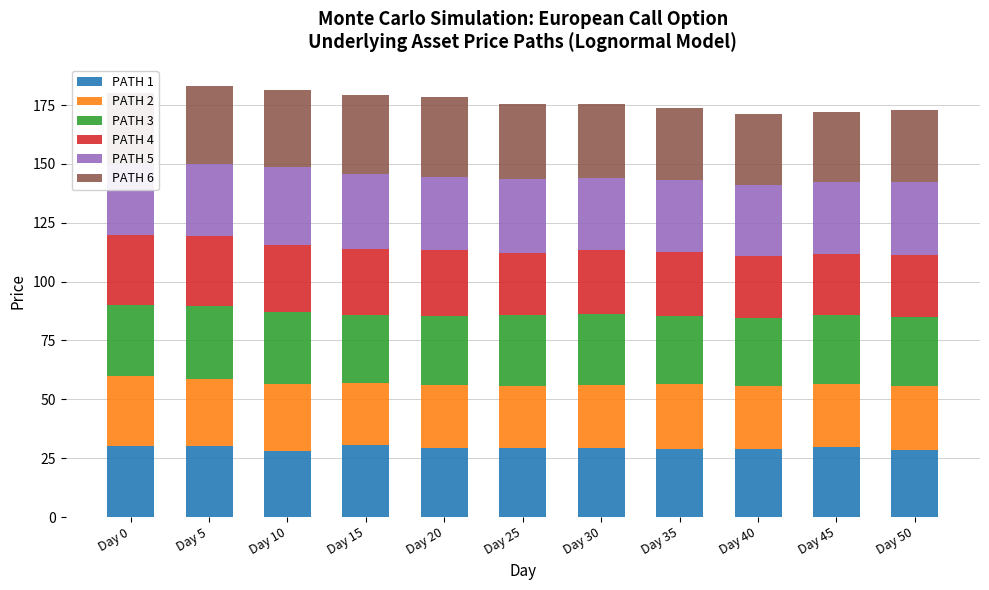

Reading left to right, transcribe all the data shown in this chart.

PATH 1: 30.0	30.1	28.1	30.5	29.4	29.2	29.2	28.8	28.9	29.6	28.5
PATH 2: 30.0	28.4	28.3	26.6	26.5	26.6	26.9	27.5	27.0	26.9	27.1
PATH 3: 30.0	31.3	30.7	28.7	29.4	29.9	30.1	29.2	28.7	29.1	29.5
PATH 4: 30.0	29.5	28.5	27.9	28.0	26.3	27.2	27.2	26.3	25.9	26.2
PATH 5: 30.0	30.5	33.2	32.2	31.3	31.4	30.6	30.3	30.3	30.8	31.0
PATH 6: 30.0	33.2	32.5	33.5	34.0	31.9	31.5	30.6	30.1	29.8	30.5